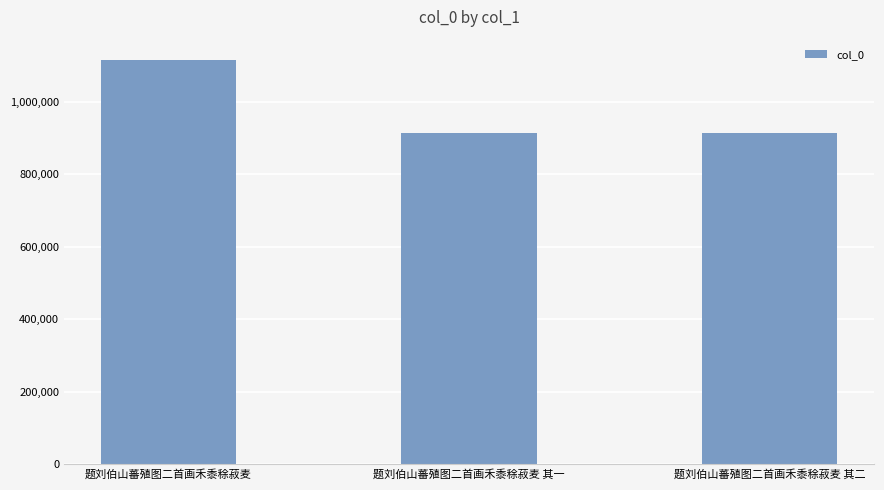

At which label is the value closest to 1014613?

题刘伯山蕃殖图二首画禾黍稌菽麦 其一